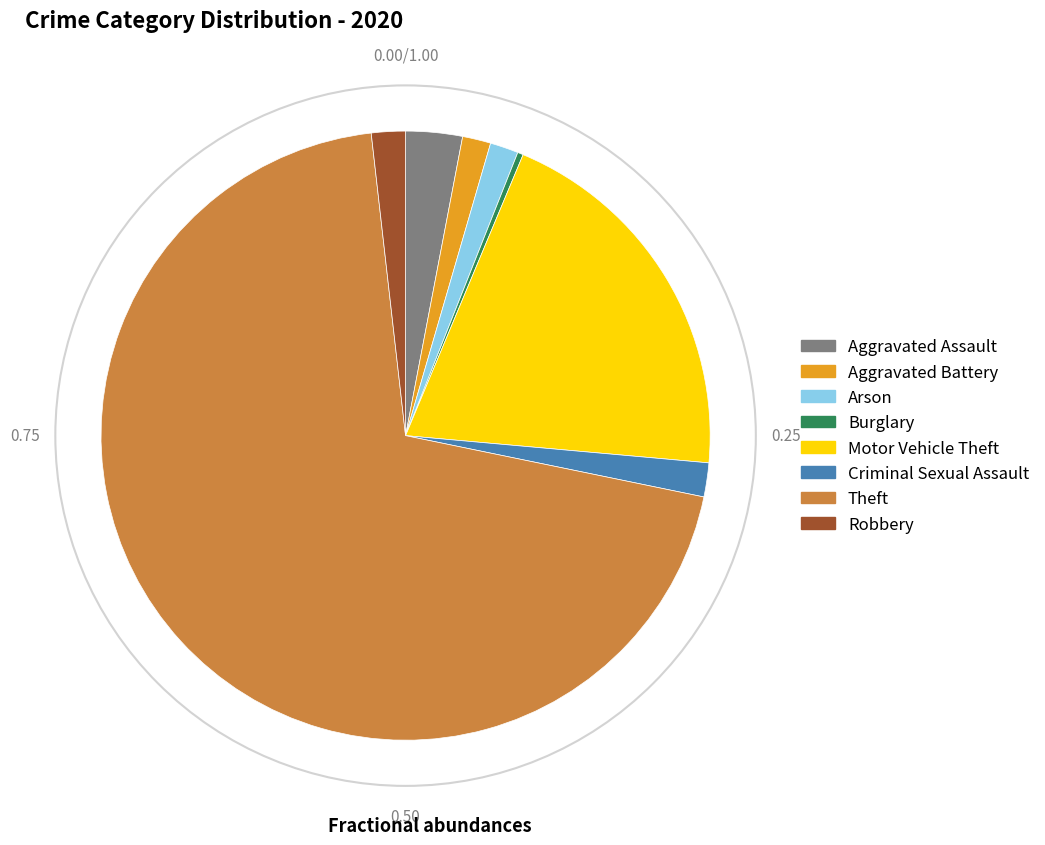

Which slice is the smallest?

Burglary